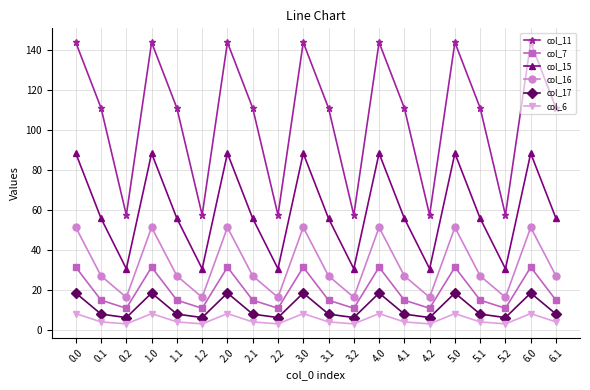

Reading right to left, transcribe all the data shown in this chart.

col_11: 111.2	144.0	57.7	111.2	144.0	57.7	111.2	144.0	57.7	111.2	144.0	57.7	111.2	144.0	57.7	111.2	144.0	57.7	111.2	144.0
col_7: 15.1	31.6	11.1	15.1	31.6	11.1	15.1	31.6	11.1	15.1	31.6	11.1	15.1	31.6	11.1	15.1	31.6	11.1	15.1	31.6
col_15: 56.0	88.6	30.8	56.0	88.6	30.8	56.0	88.6	30.8	56.0	88.6	30.8	56.0	88.6	30.8	56.0	88.6	30.8	56.0	88.6
col_16: 27.2	51.5	16.5	27.2	51.5	16.5	27.2	51.5	16.5	27.2	51.5	16.5	27.2	51.5	16.5	27.2	51.5	16.5	27.2	51.5
col_17: 8.2	18.7	6.4	8.2	18.7	6.4	8.2	18.7	6.4	8.2	18.7	6.4	8.2	18.7	6.4	8.2	18.7	6.4	8.2	18.7
col_6: 4.2	8.4	3.3	4.2	8.4	3.3	4.2	8.4	3.3	4.2	8.4	3.3	4.2	8.4	3.3	4.2	8.4	3.3	4.2	8.4